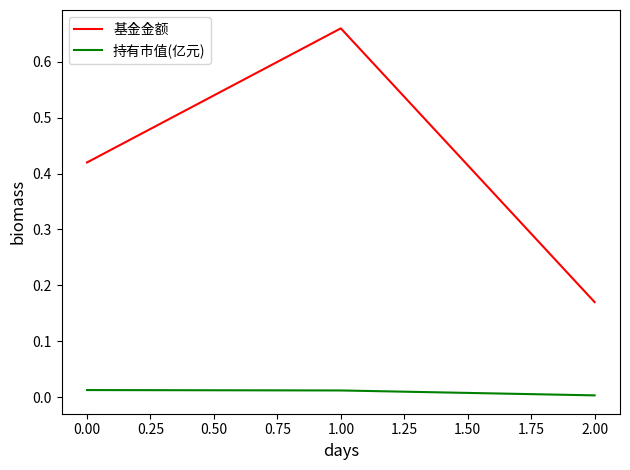

At which label does 基金金额 reach its minimum?

2.00